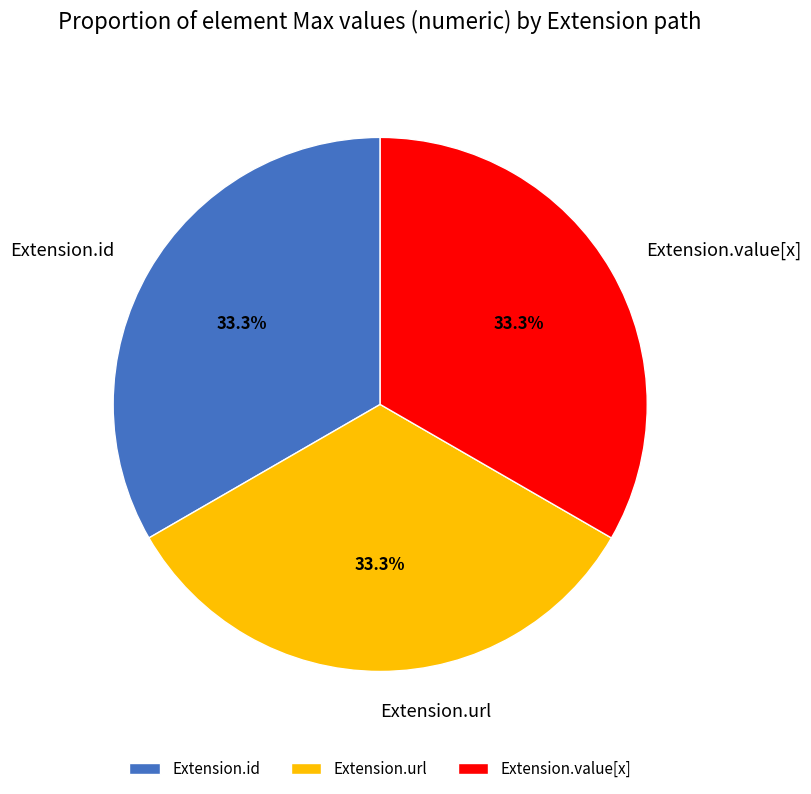

Count the number of slices in the pie.

3